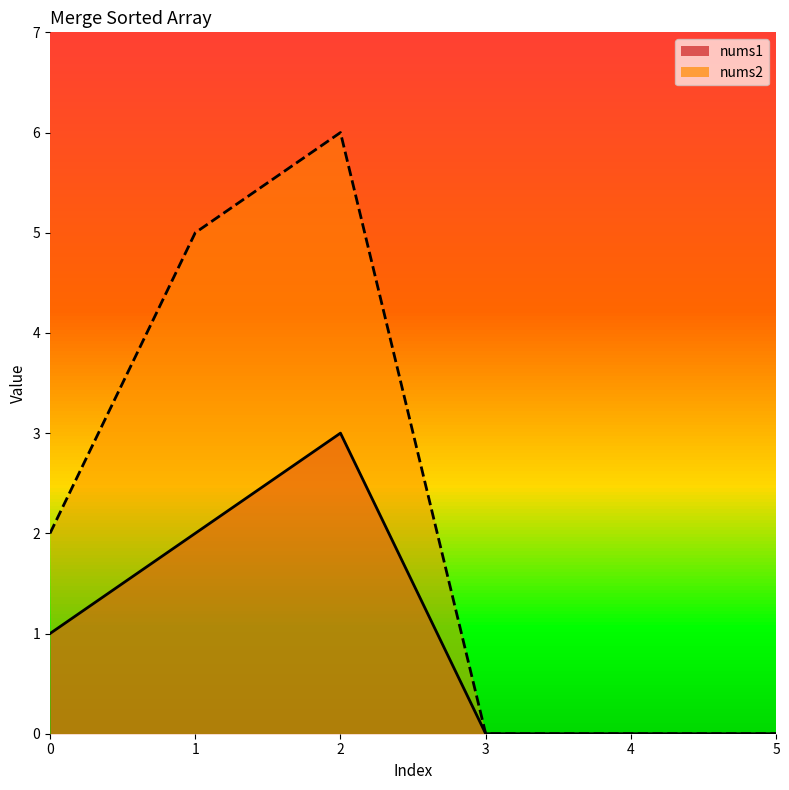

Reading left to right, transcribe all the data shown in this chart.

nums1_line: 1	2	3	0	0	0
nums2_line: 2	5	6	0	0	0